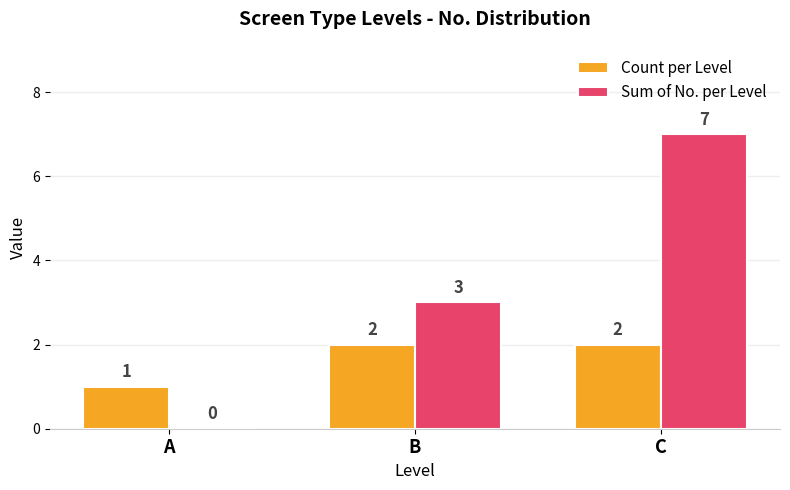

Which category has the highest value in the Sum of No. per Level series?

C